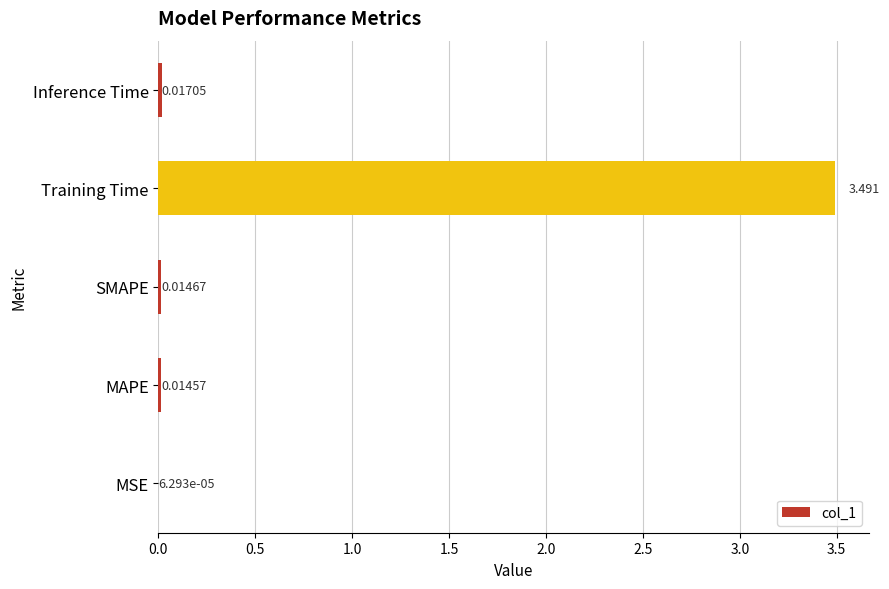

Which has a higher value, Inference Time or SMAPE?

Inference Time